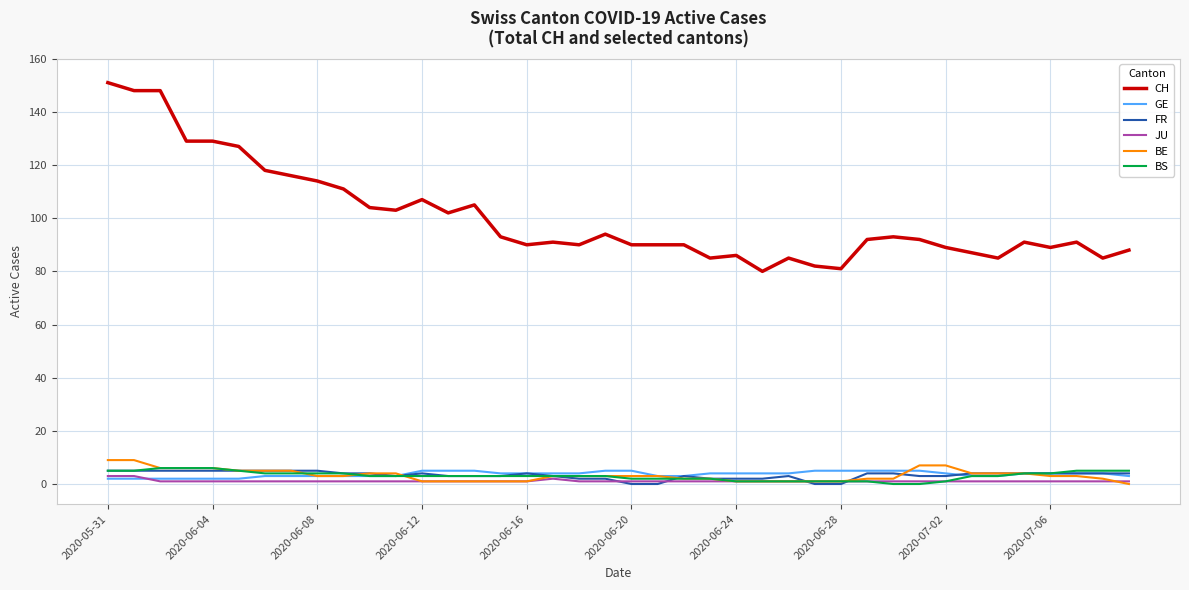

True or false: CH and JU intersect in this chart.

False